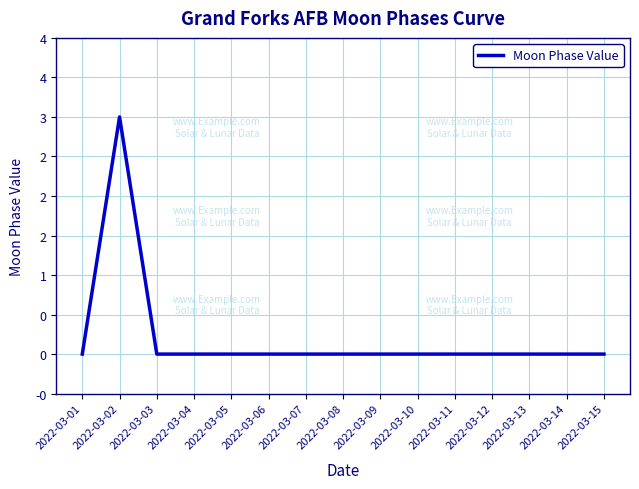

Does the chart have visible grid lines?

Yes